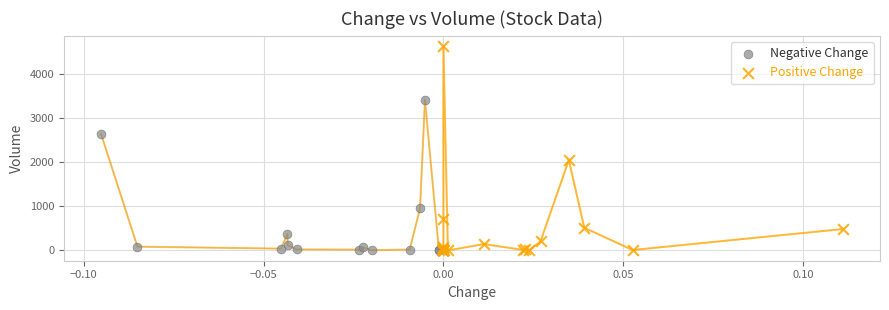

Which series contains the highest Y value?

Positive Change